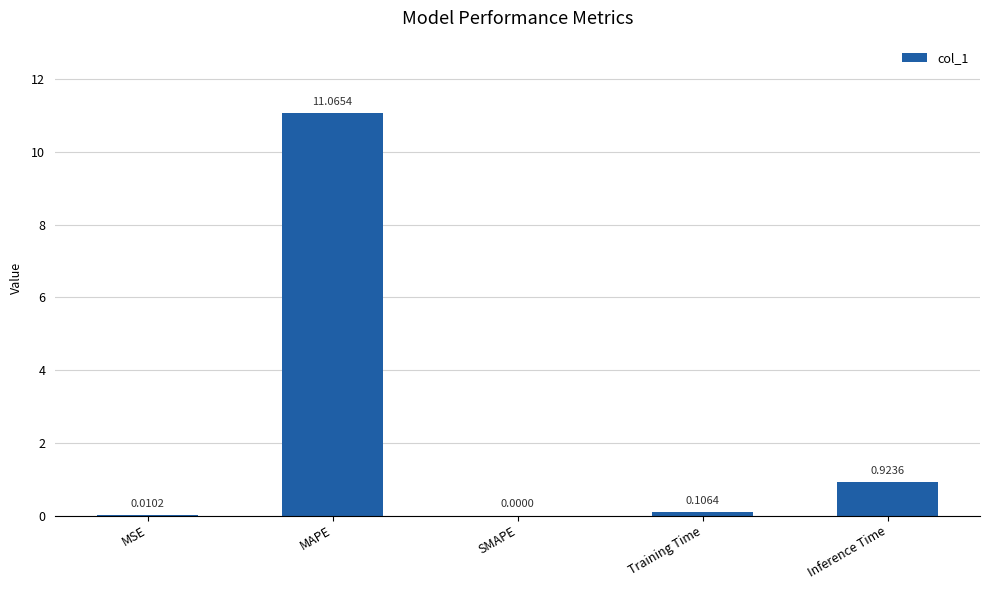

True or false: the data shows 16.9 at MAPE.

False